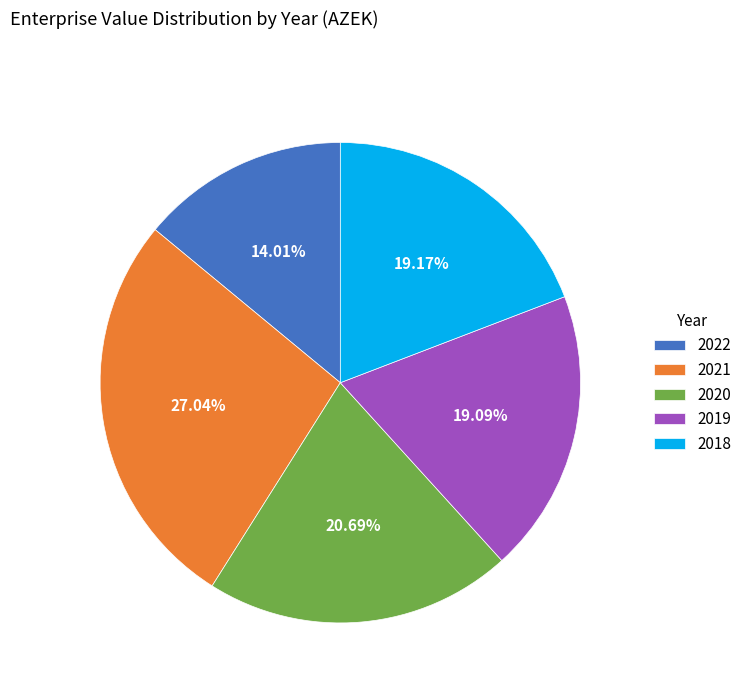

To the nearest percent, what is the difference between the largest and smallest slice percentages?

13%